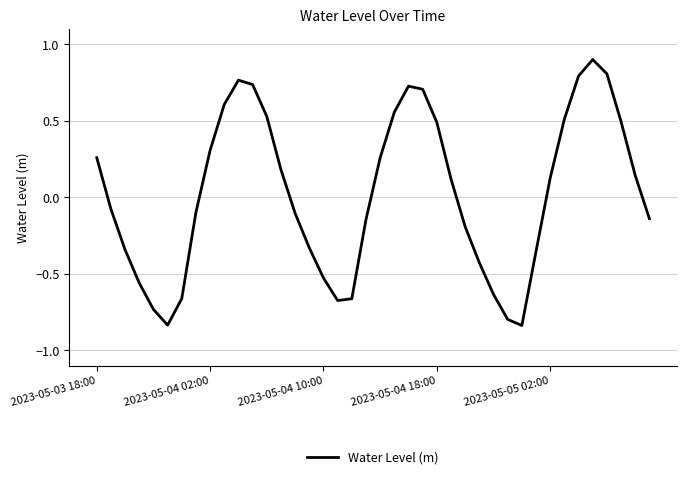

What is the maximum value shown in the chart?

0.9